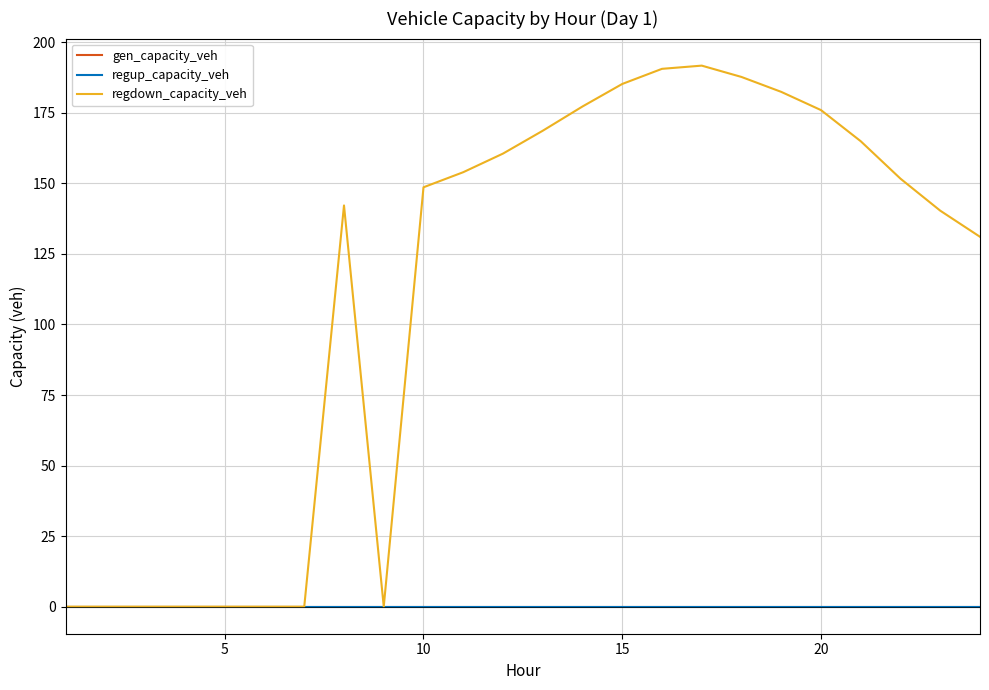

How many interior local peaks does the regdown_capacity_veh series have?

2